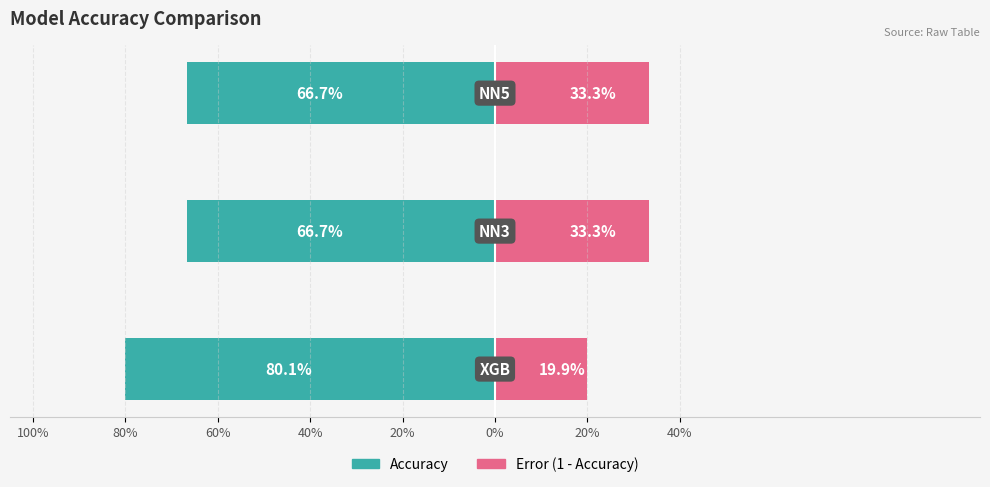

Is it true that Error (1 - Accuracy) equals 52.3 at 60%?

False